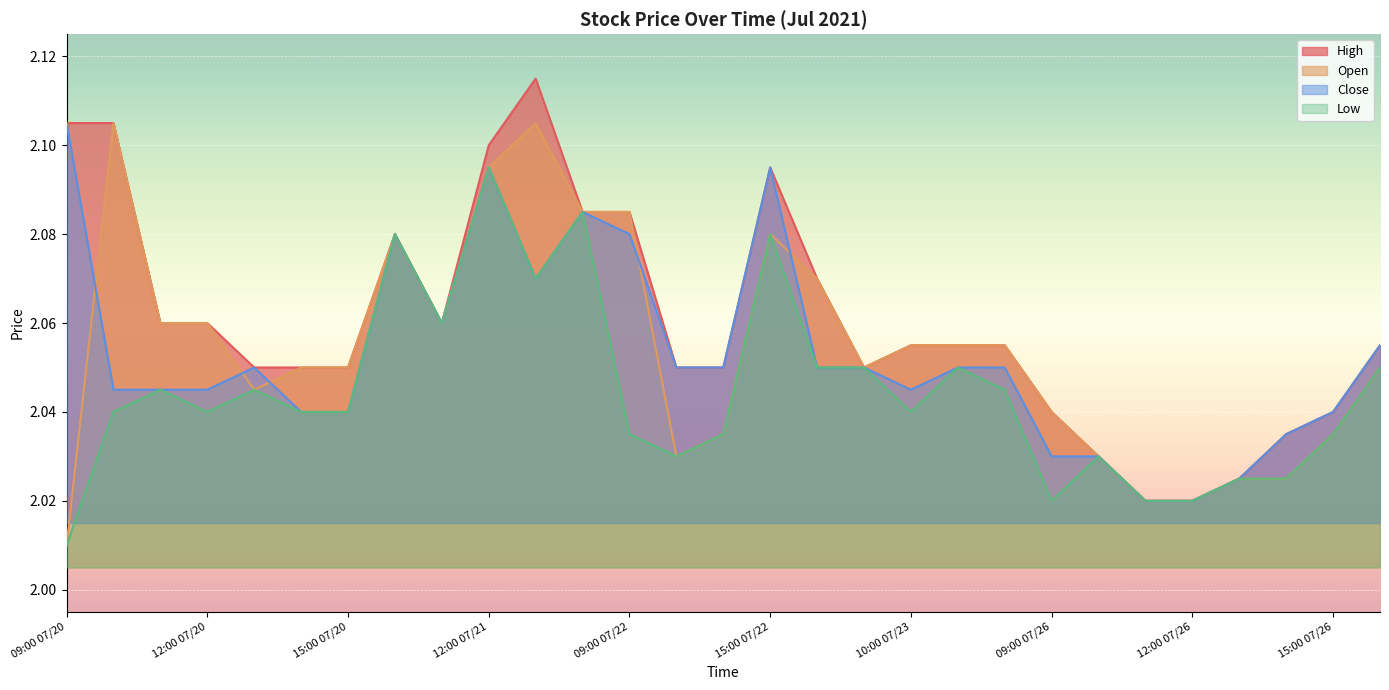

What is the value of the Low point at the 8th from the left?

2.1